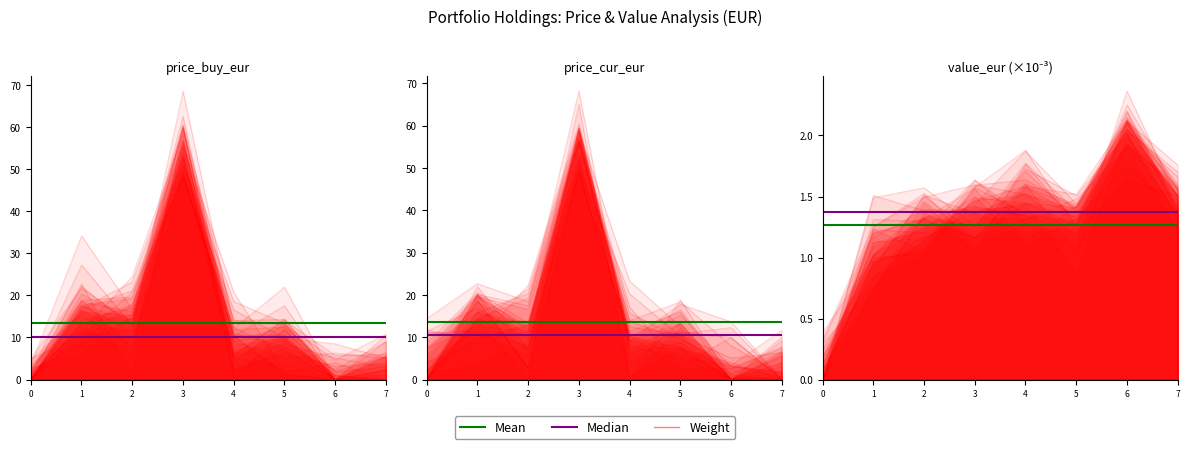

Which series has the widest spread of values?

Weight